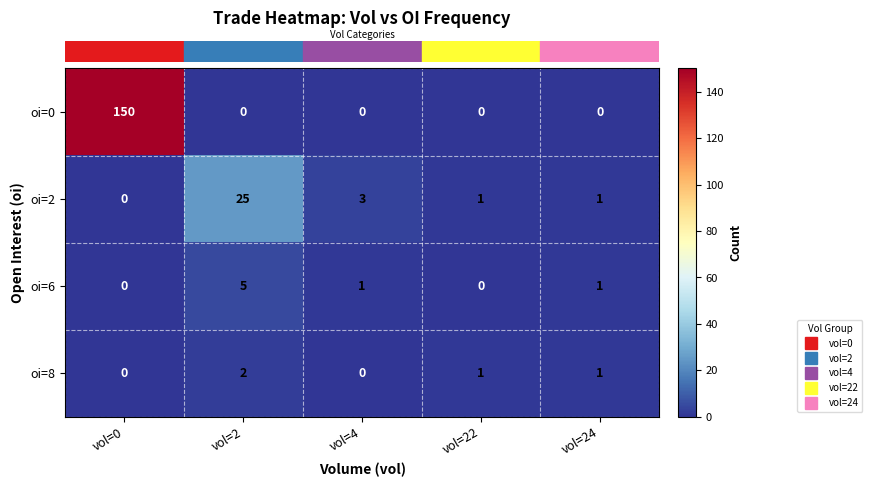

Between vol=0 and vol=24, which series saw the biggest shift?

oi=0